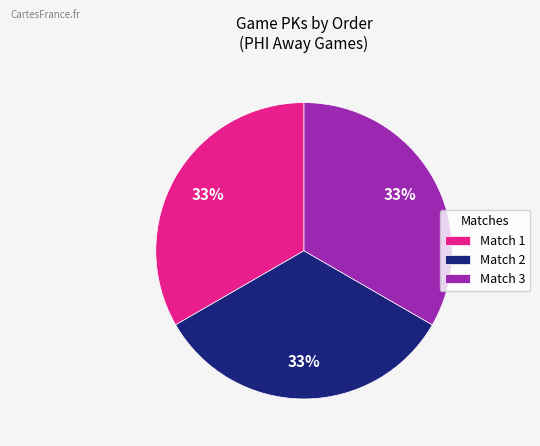

What is the ratio of the value at Match 1 to the value at Match 2?

1.0